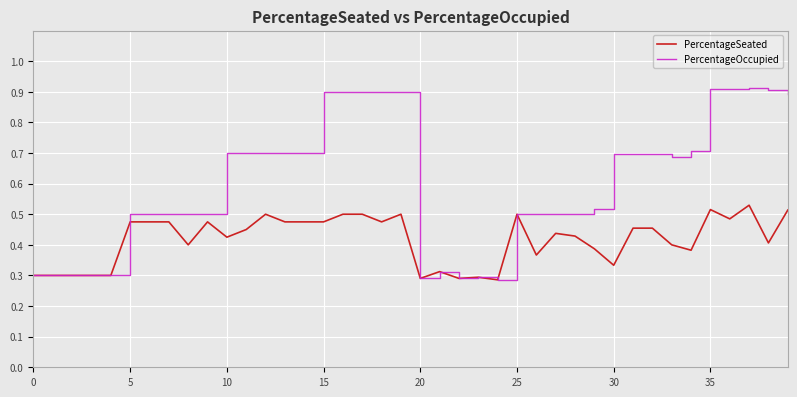

Which series has the widest spread of values?

PercentageOccupied